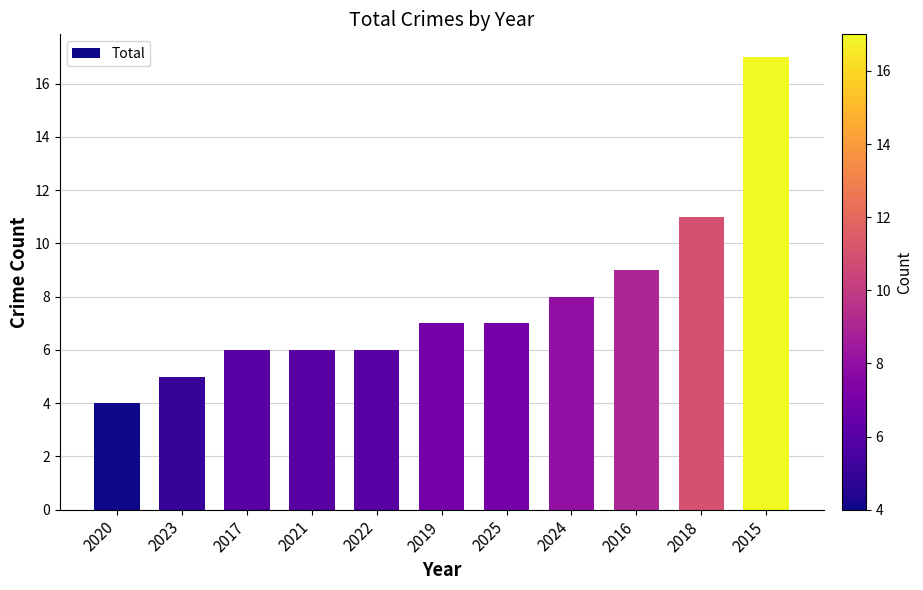

Which label corresponds to the largest value in the chart?

2015